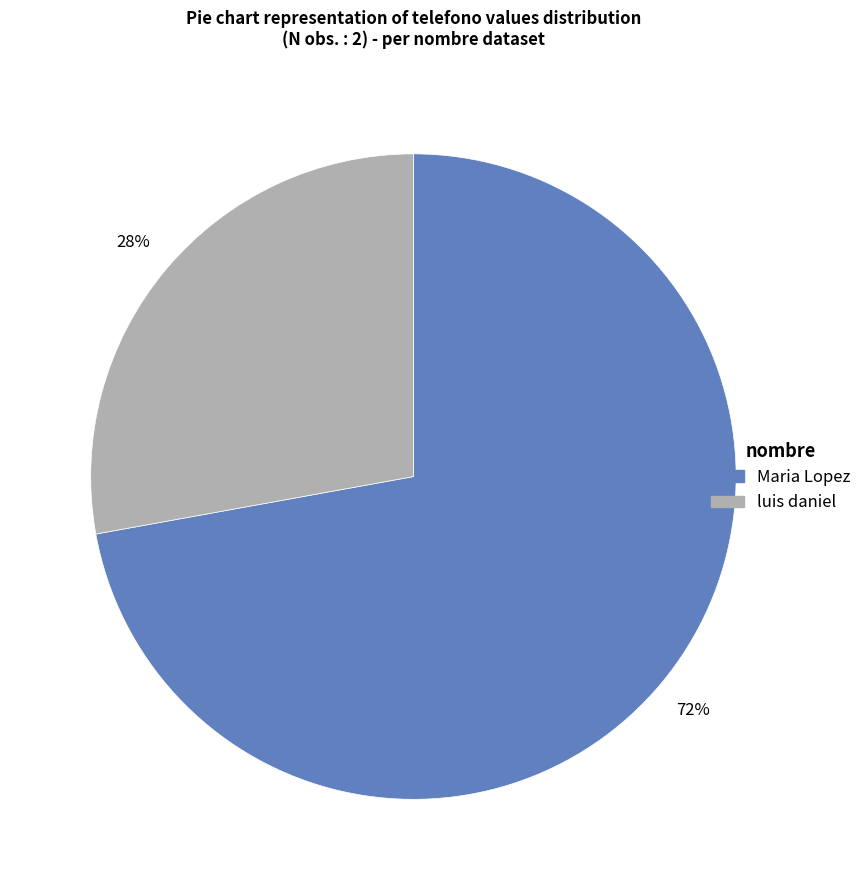

Approximately how many times larger is the value at luis daniel compared to Maria Lopez?

0.4